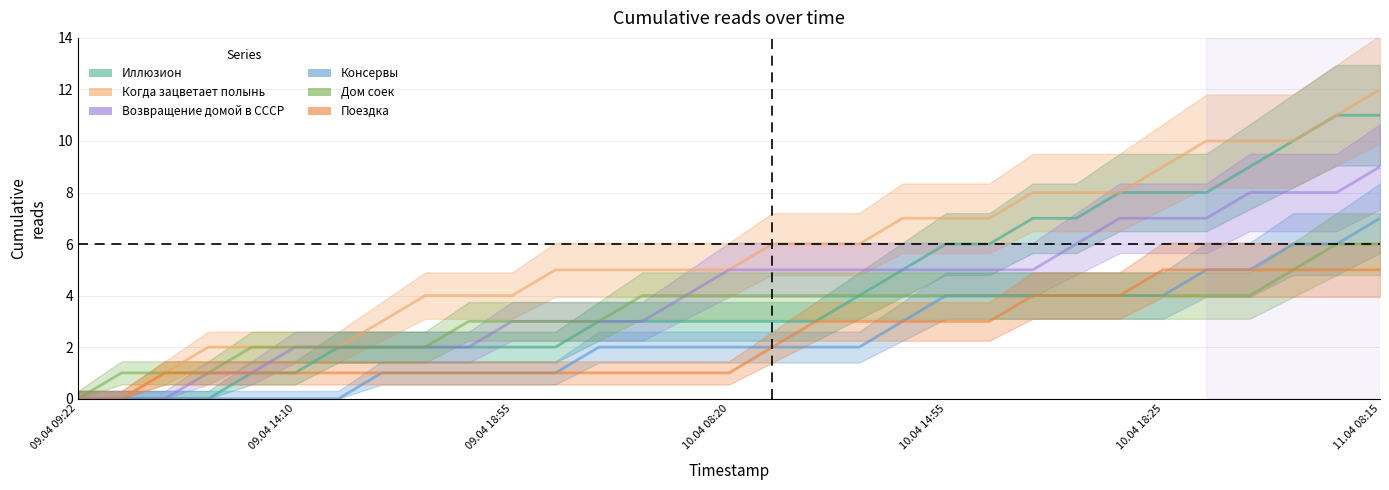

Where does the Иллюзион series first go above 3?

18